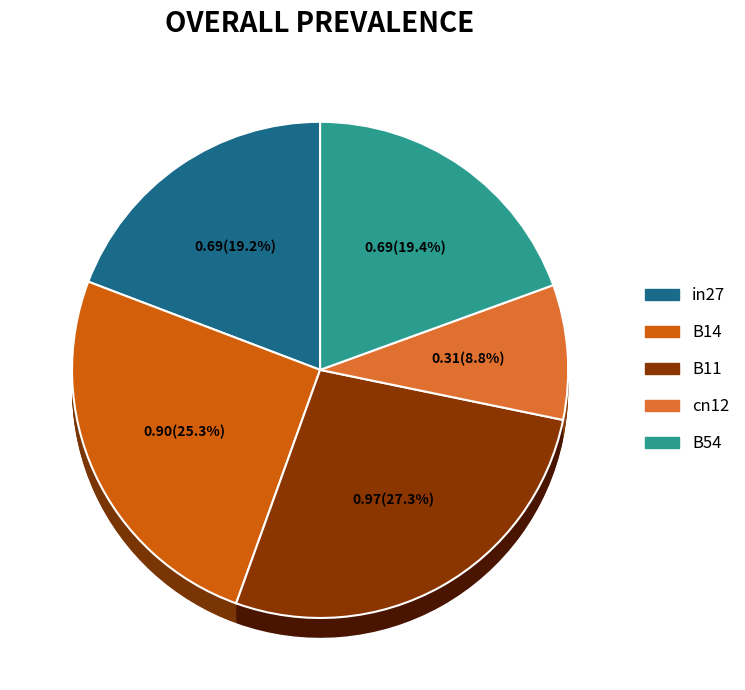

To the nearest percent, what is the difference between the largest and smallest slice percentages?

18%